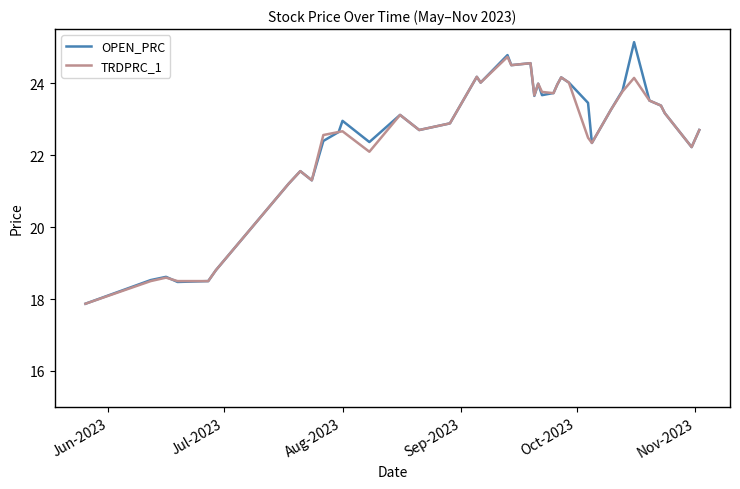

What is the highest value of the TRDPRC_1 series?

24.7